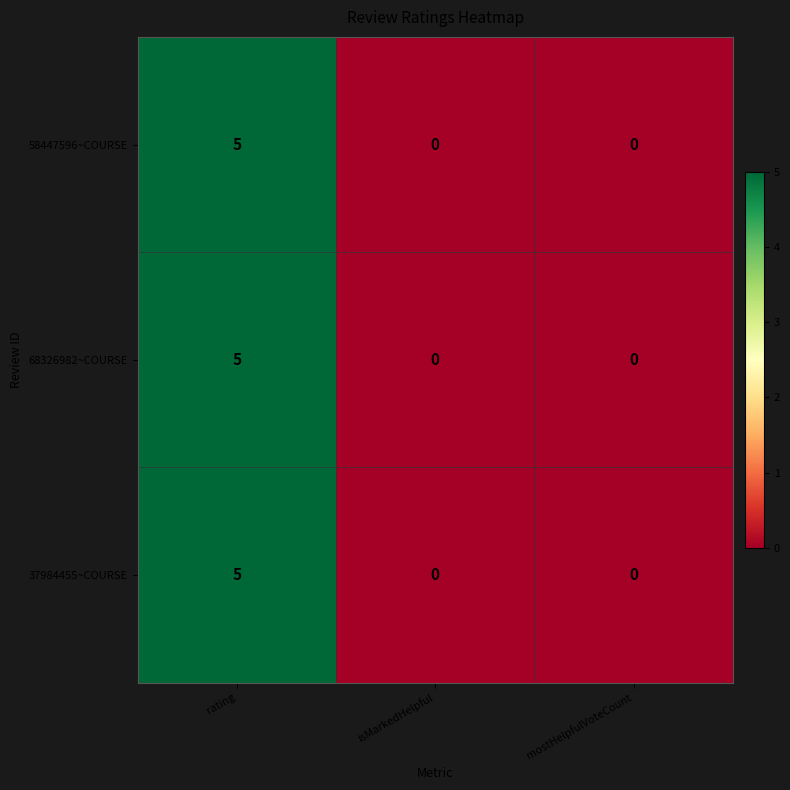

What is the sum of the 68326982~COURSE values at rating and isMarkedHelpful?

5